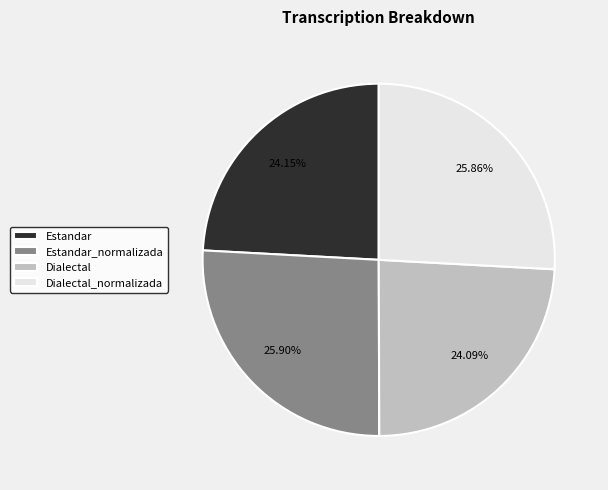

To the nearest percent, what is the difference between the Estandar_normalizada and Estandar slice percentages?

2%